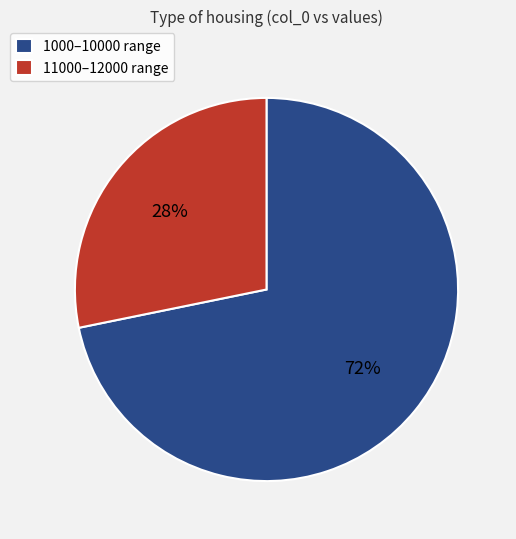

Which category has the smallest portion of the pie?

11000–12000 range